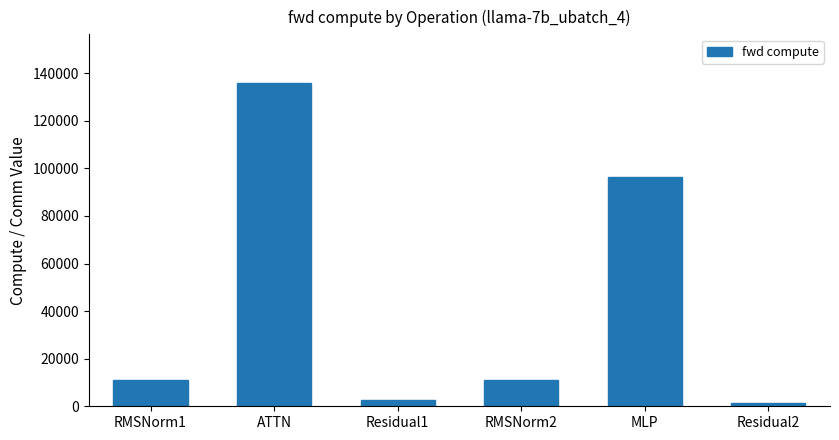

Which has a higher value, ATTN or RMSNorm1?

ATTN